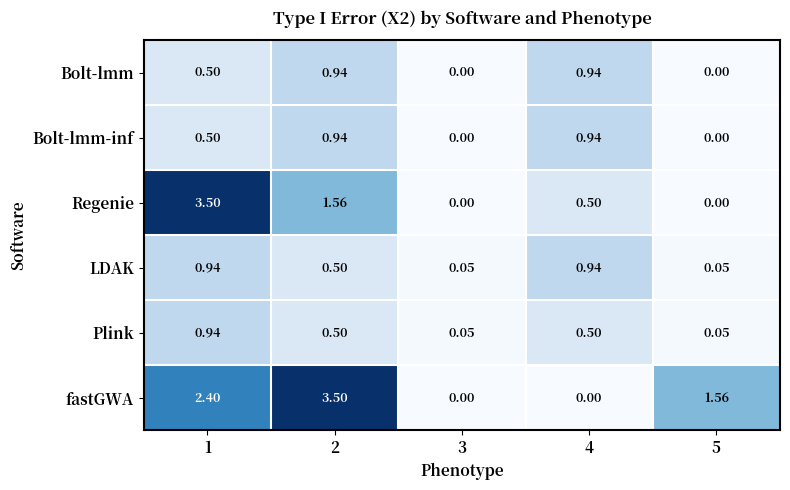

Between 2 and 5, which series saw the biggest shift?

fastGWA